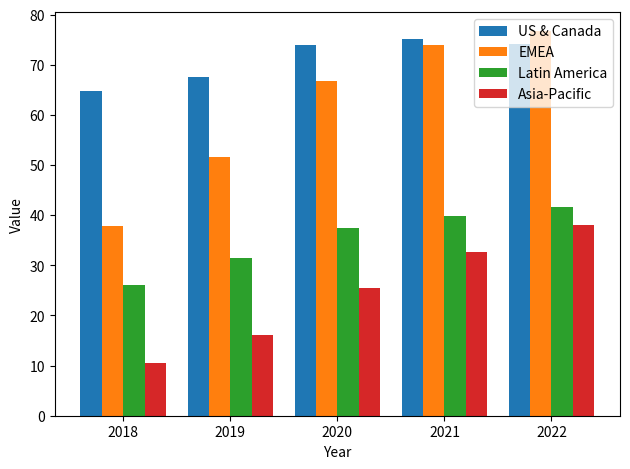

What are all the series names shown in the legend?

US & Canada, EMEA, Latin America, Asia-Pacific